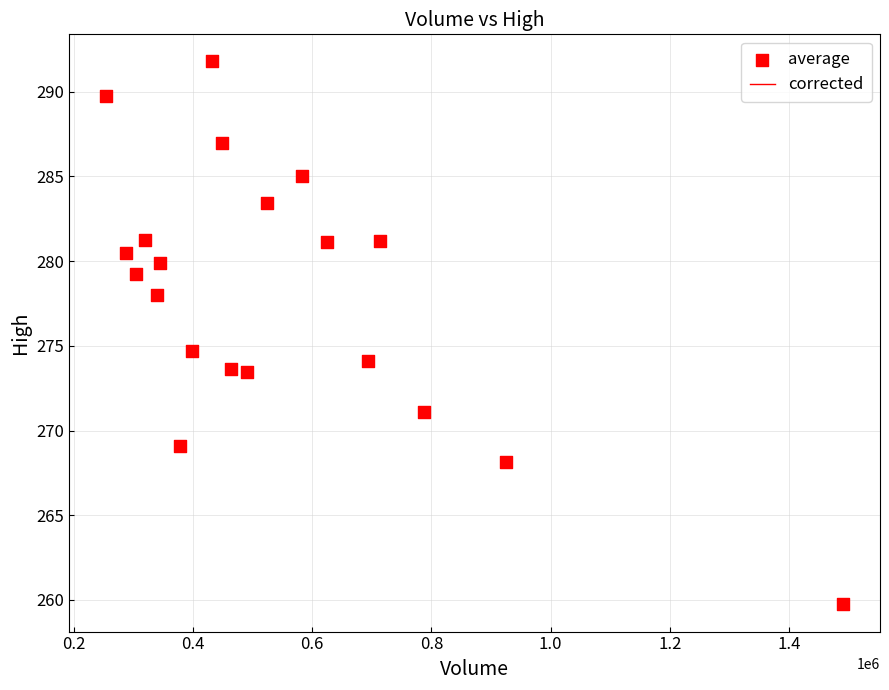

What is the range of Y values (max minus min)?

32.1